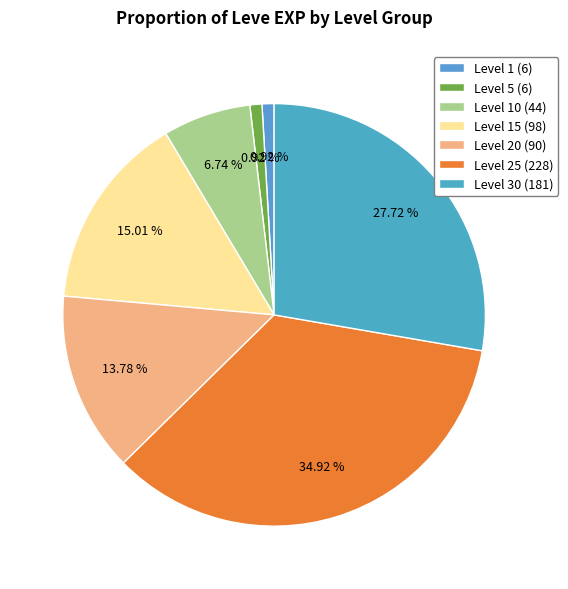

Which category has the biggest portion of the pie?

Level 25 (228)